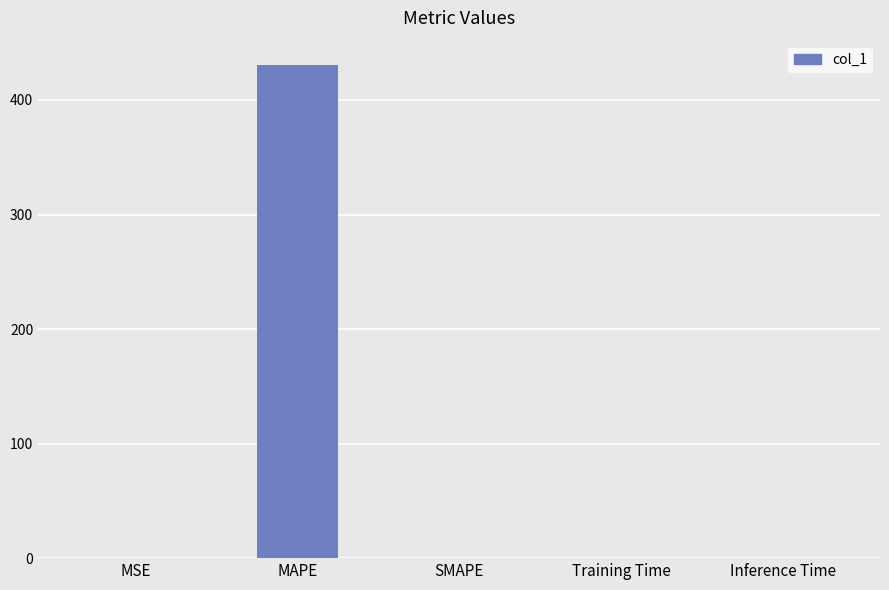

What value does the data have at MAPE?

430.3